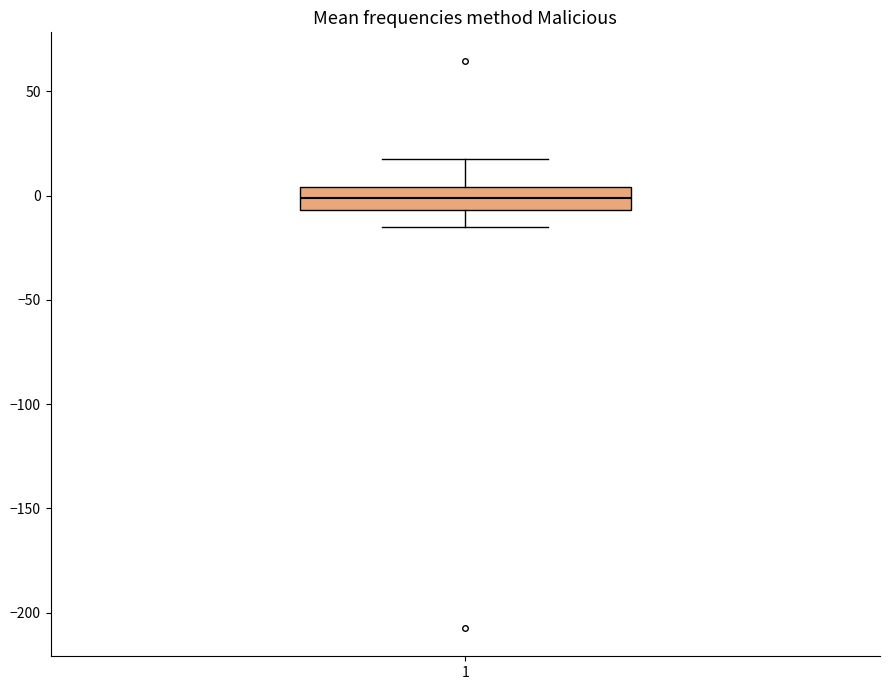

Read this box plot against the y-axis: the position of the median line, the range covered by the box, and the ends of both whiskers. The values are not printed on the chart, so give them approximately, as read against the axis.

median 0, box -5 to 5, whiskers -15 to 20